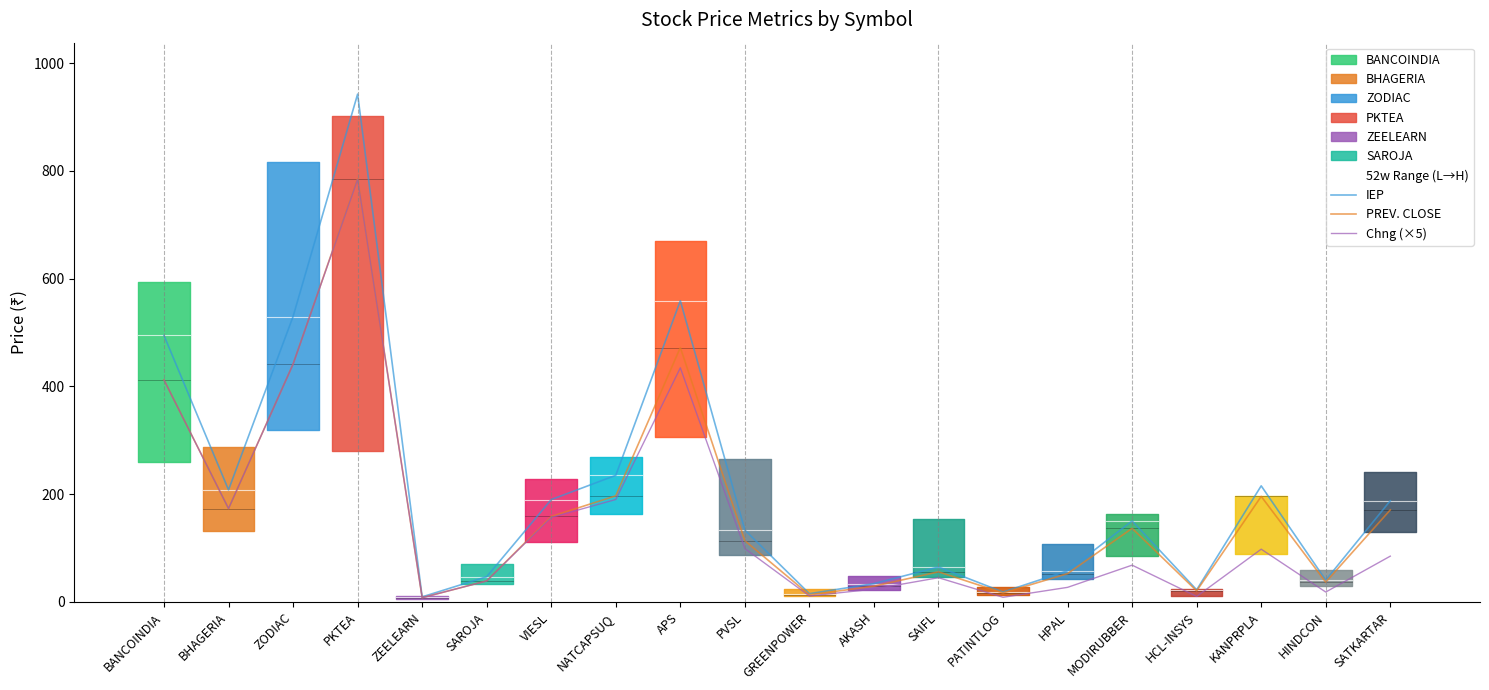

List the series in order of their overall mean, highest first.

IEP, PREV. CLOSE, Chng (×5)